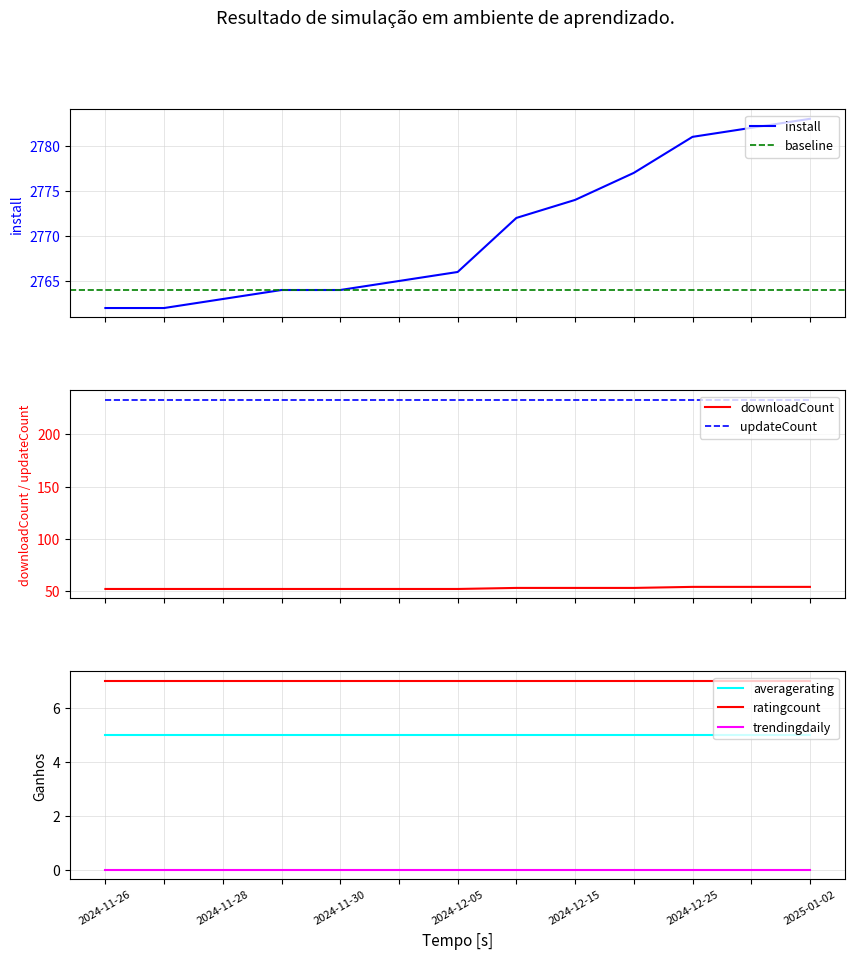

What is the maximum value for install?

2783